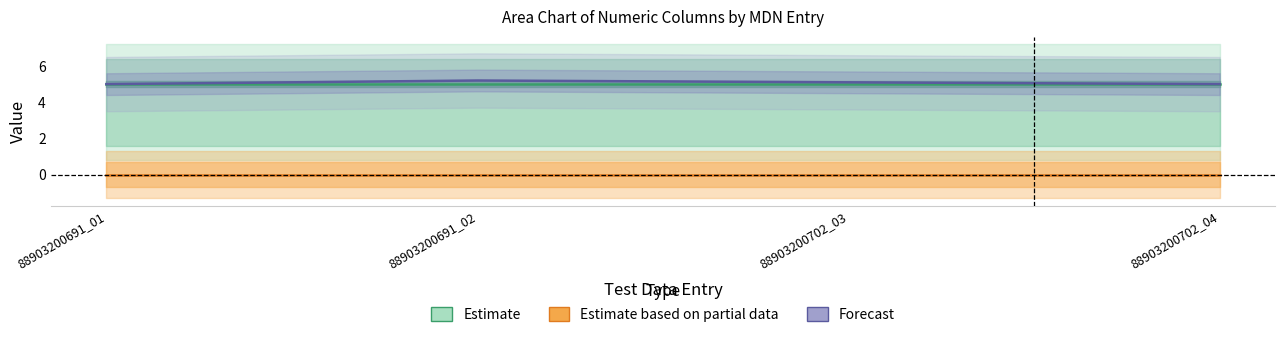

Is this an area chart (filled region under the line)?

No